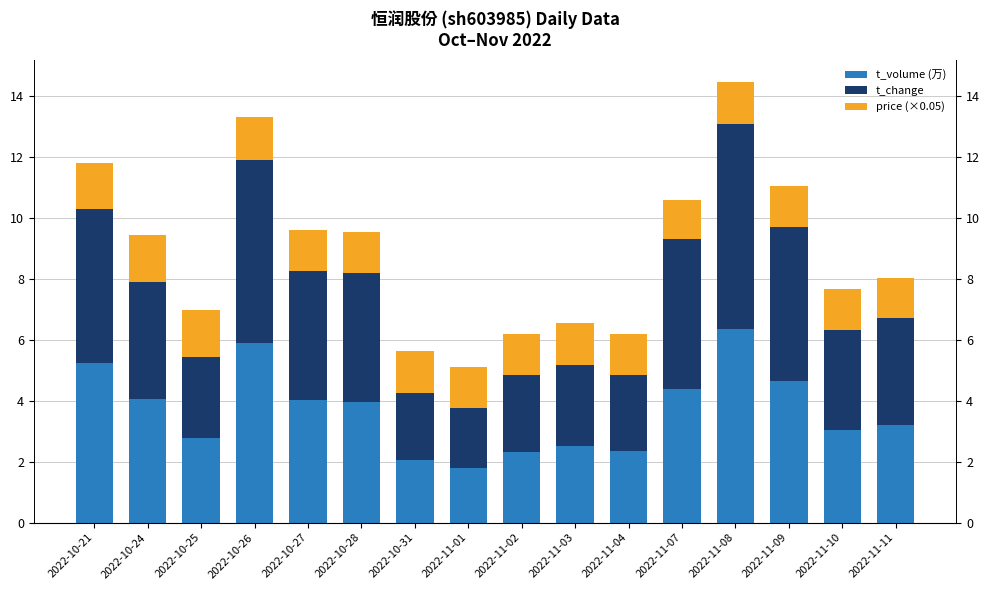

What is the label of the 13th bar from the right?

2022-10-26